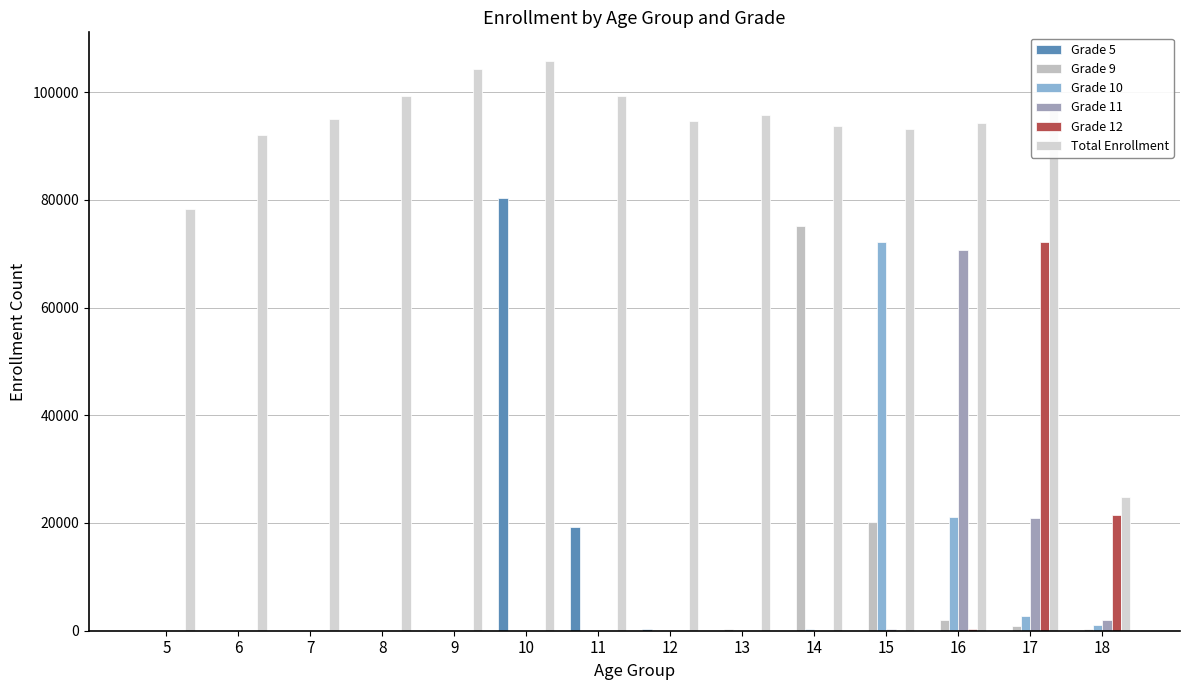

Which label corresponds to the smallest value in the chart?

6